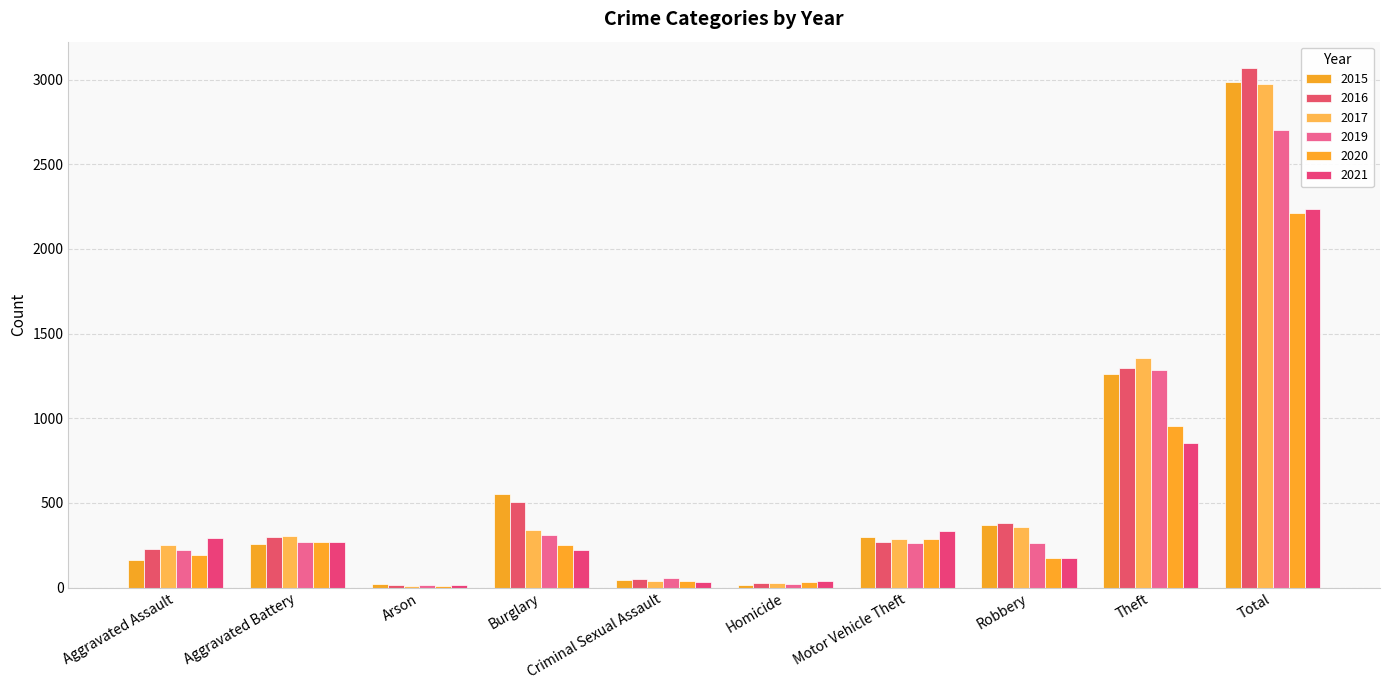

Are the bars horizontal?

No